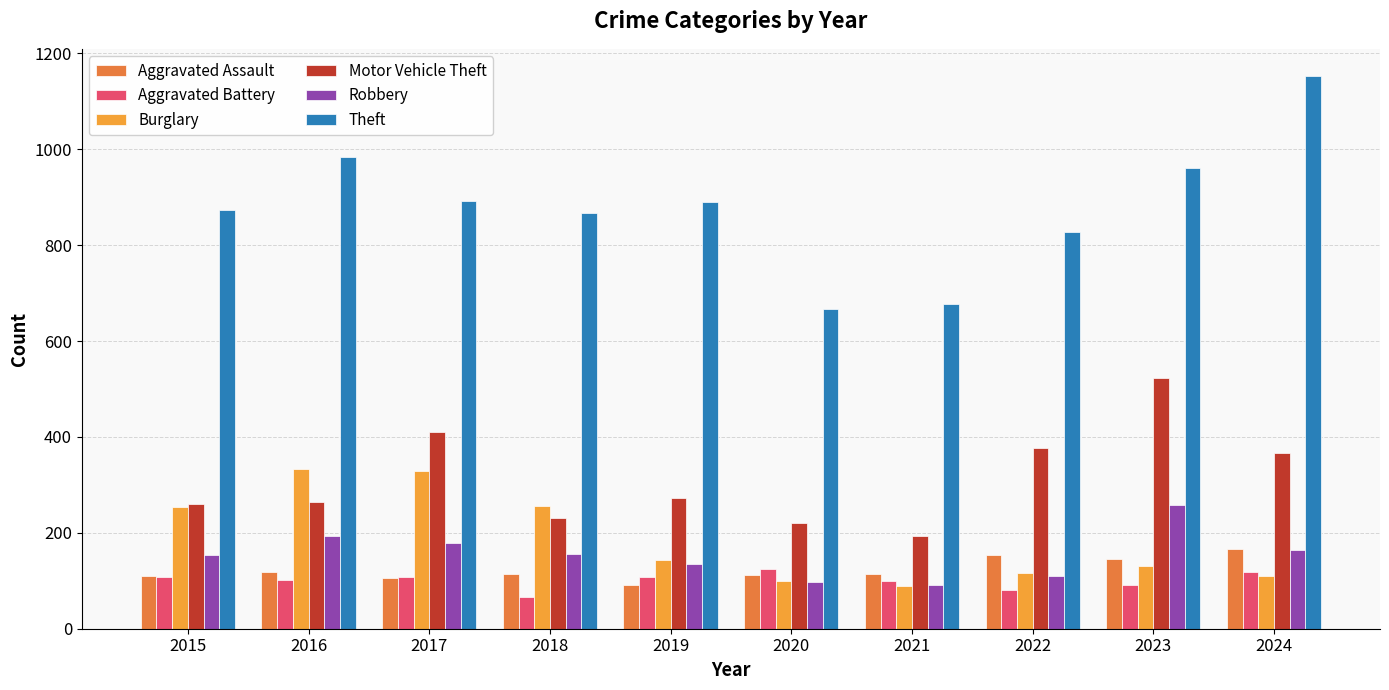

What is the total value across all series at 2018?

1693